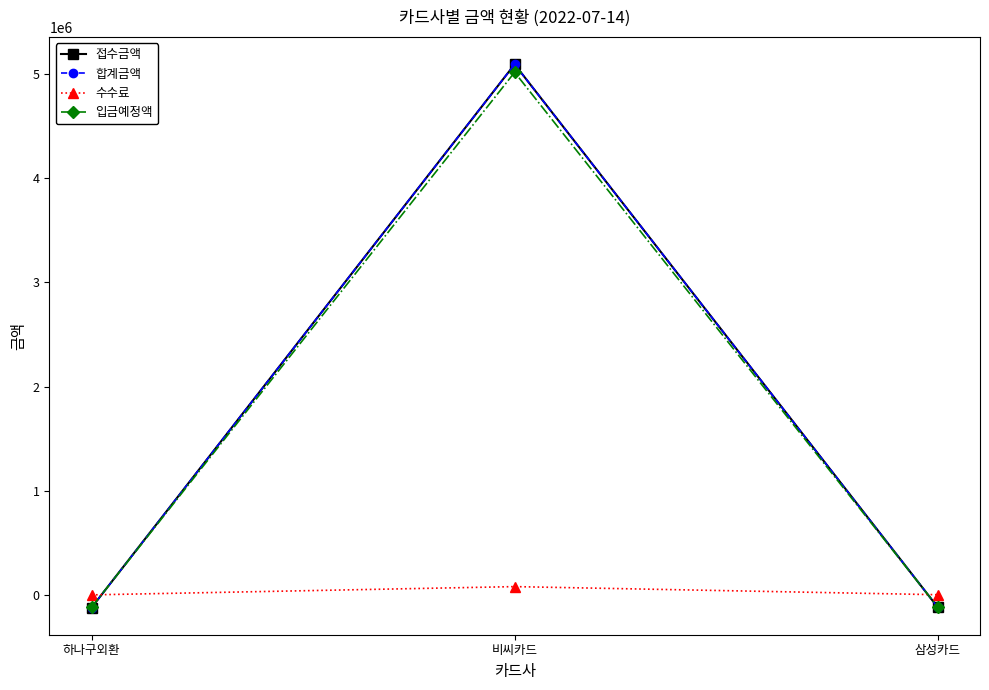

Where is 합계금액 nearest to the value 2485935?

삼성카드